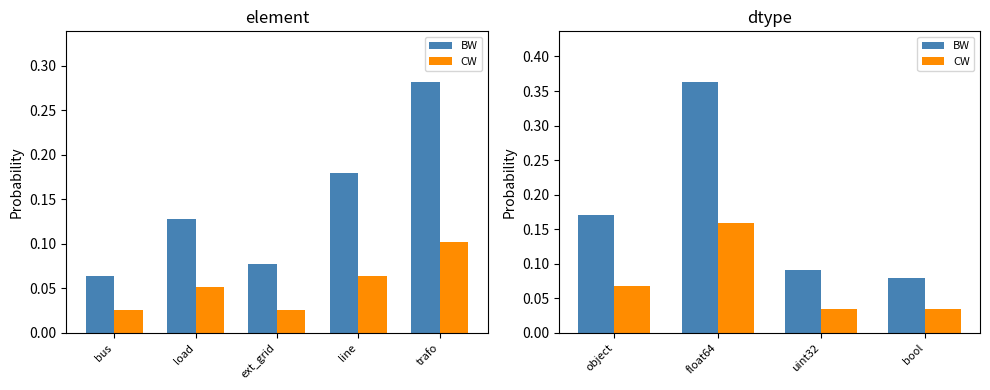

At how many categories does at least one series exceed 0?

4